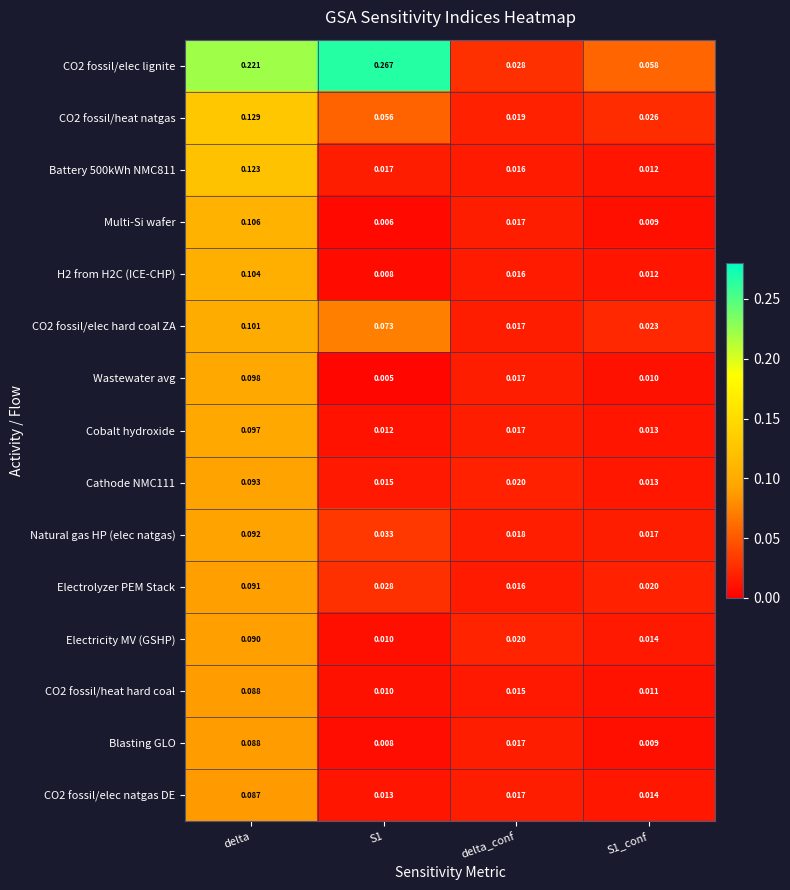

Count the number of data series in this chart.

15